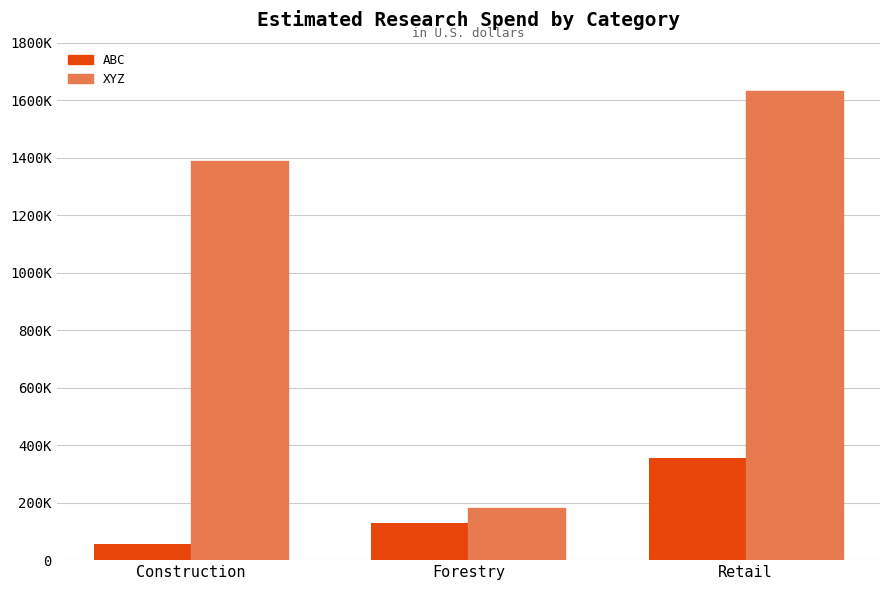

Reading left to right, extract all data points from this chart.

ABC: 57729.9	128400.5	355801.4
XYZ: 1389171.7	182075.1	1630888.2